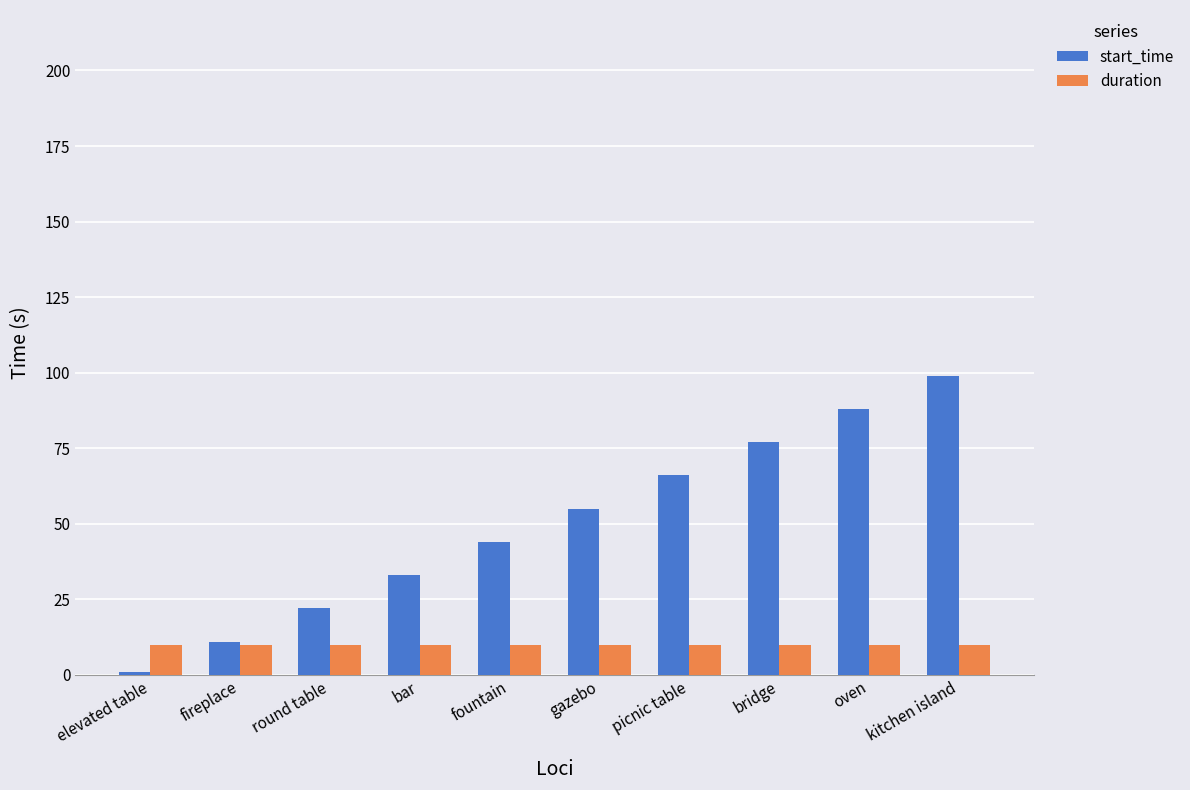

The value of duration at round table is 10. True or false?

True